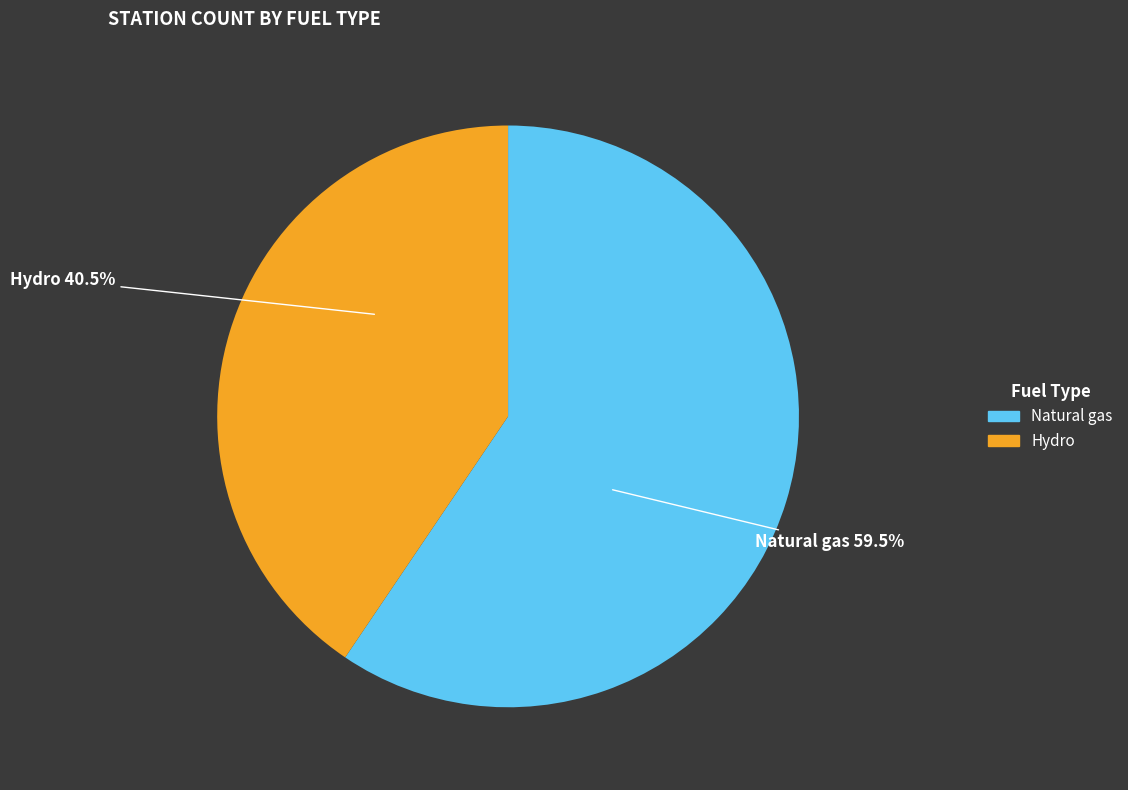

To the nearest percent, what is the difference between the largest and smallest slice percentages?

19%